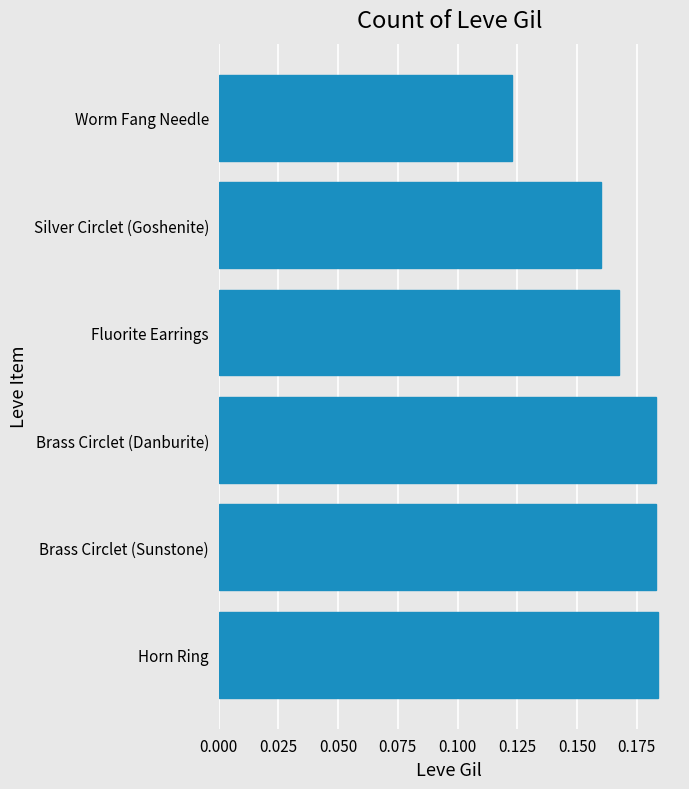

True or false: the data shows 0.3 at Brass Circlet (Sunstone).

False